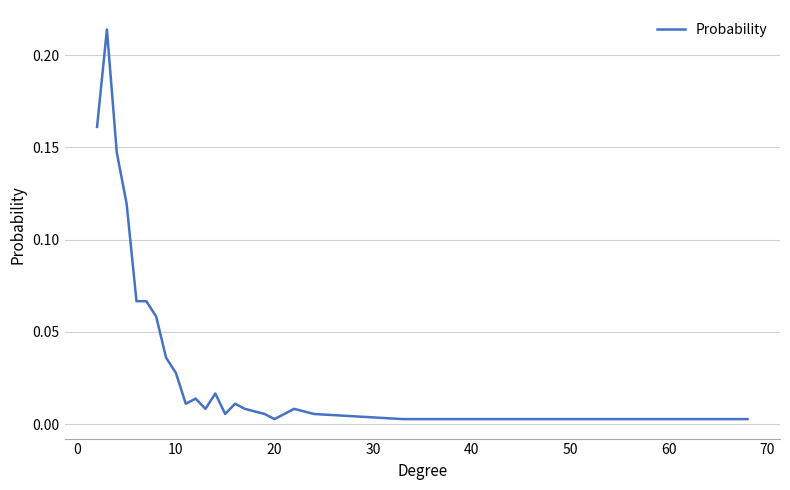

Does the chart display data point markers on the line(s)?

No